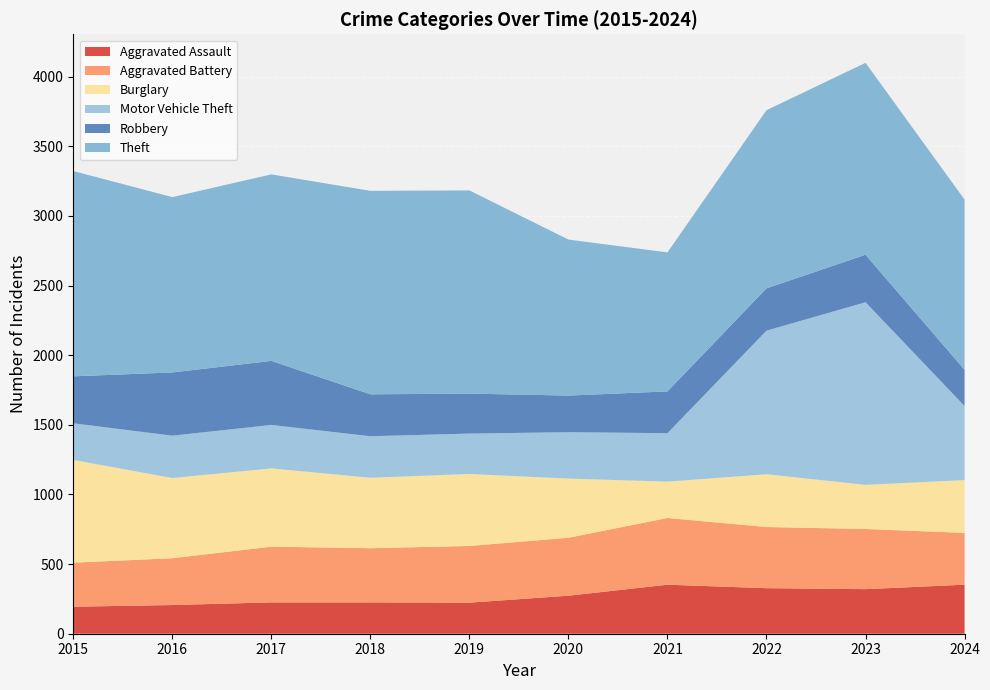

Reading right to left, list all the values displayed in this chart.

Aggravated Assault: 352	320	327	352	273	223	225	225	206	194
Aggravated Battery: 372	432	439	479	416	407	389	400	336	316
Burglary: 379	317	379	261	425	517	506	562	576	738
Motor Vehicle Theft: 532	1311	1031	348	333	290	298	312	304	263
Robbery: 260	341	304	300	263	287	301	460	454	337
Theft: 1222	1378	1279	998	1120	1459	1461	1339	1259	1474